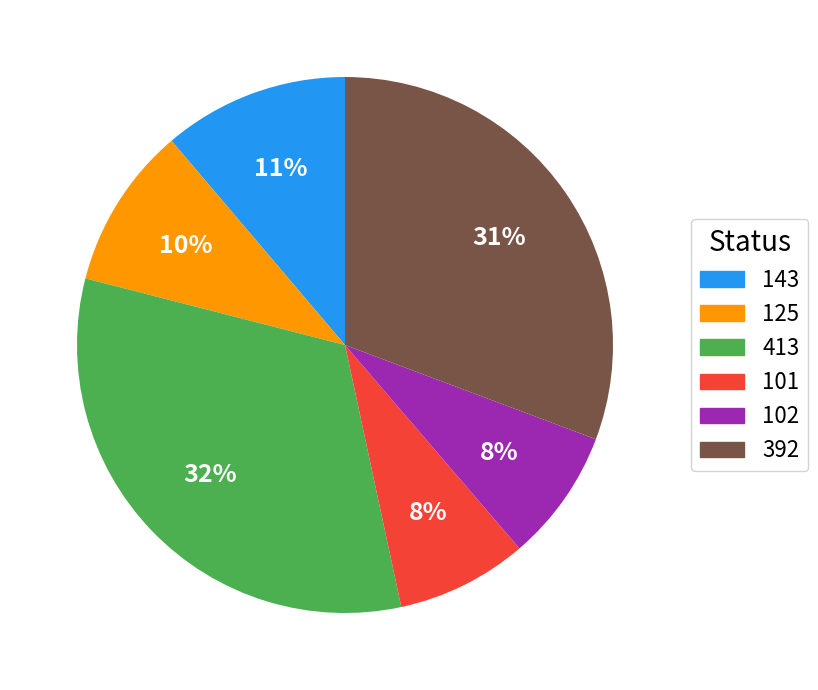

What is the largest slice in the pie chart?

413